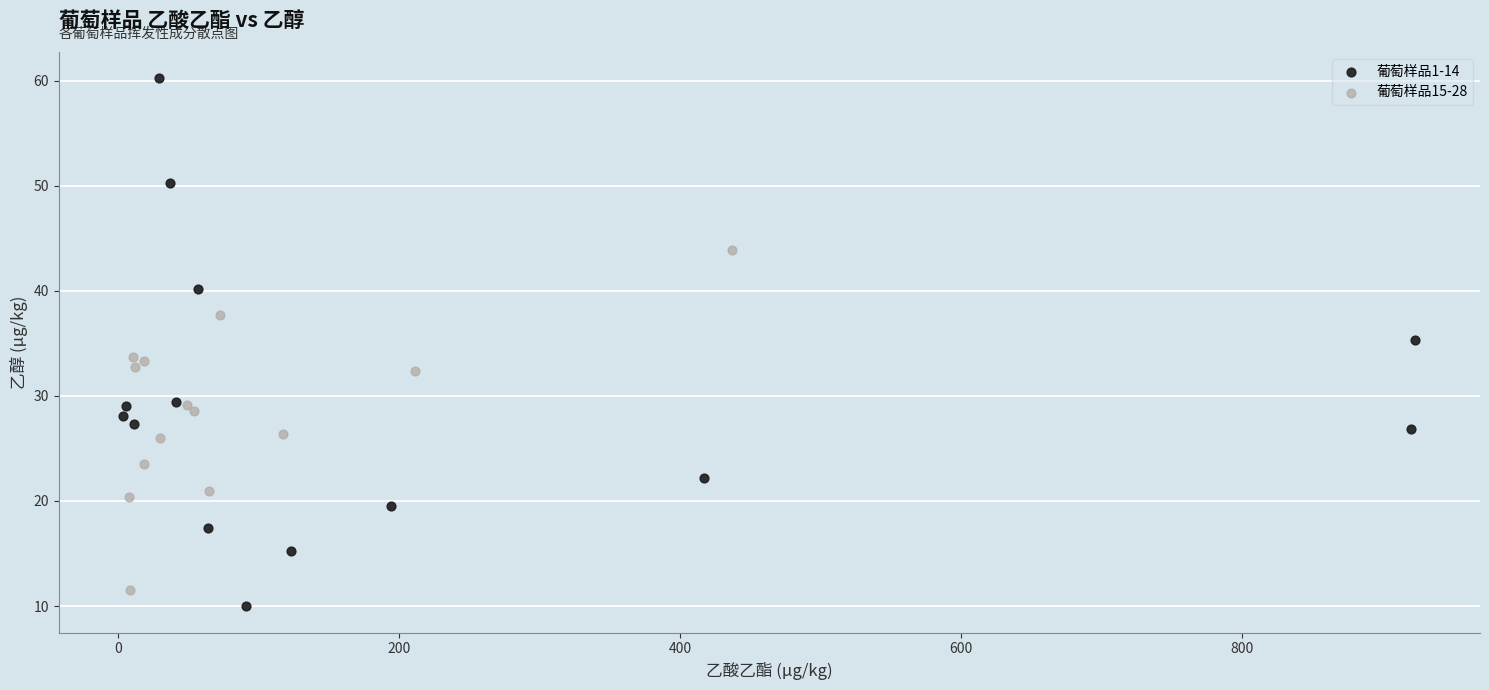

Which series contains the highest Y value?

葡萄样品1-14